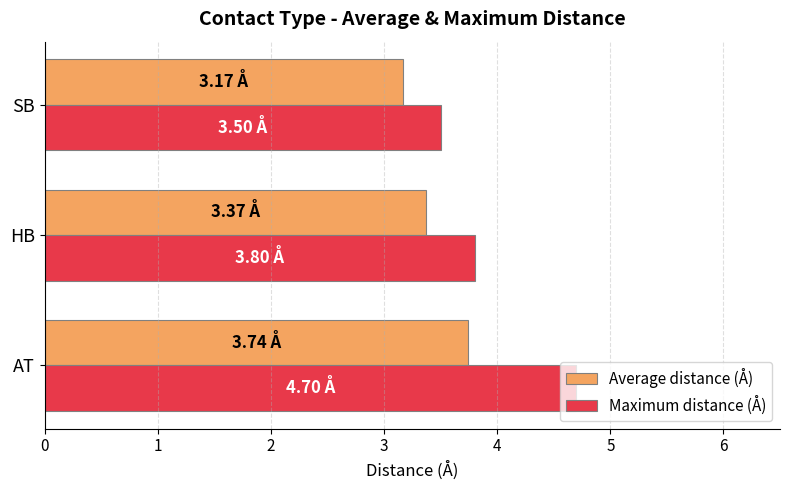

What is the lowest value of the Average distance (Å) series?

3.2